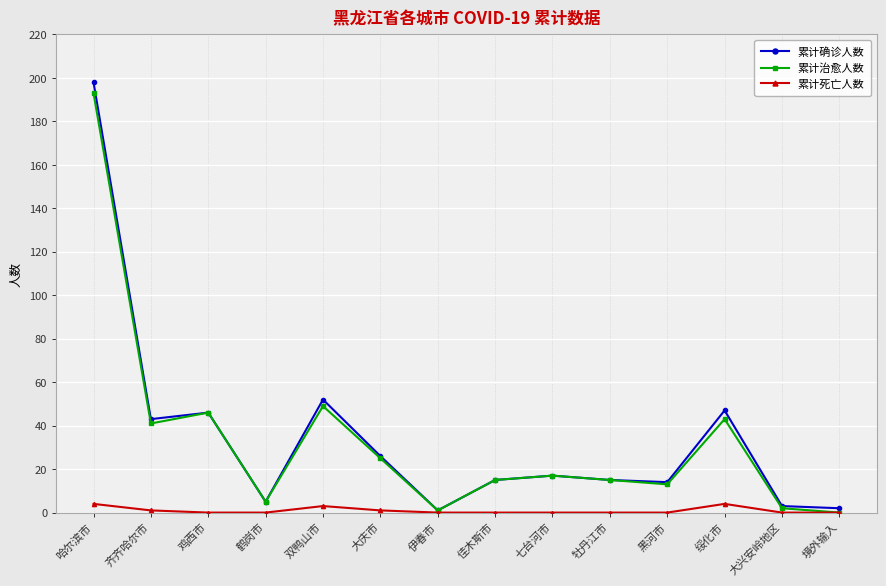

What is the value of the 累计治愈人数 point at the 7th from the left?

1